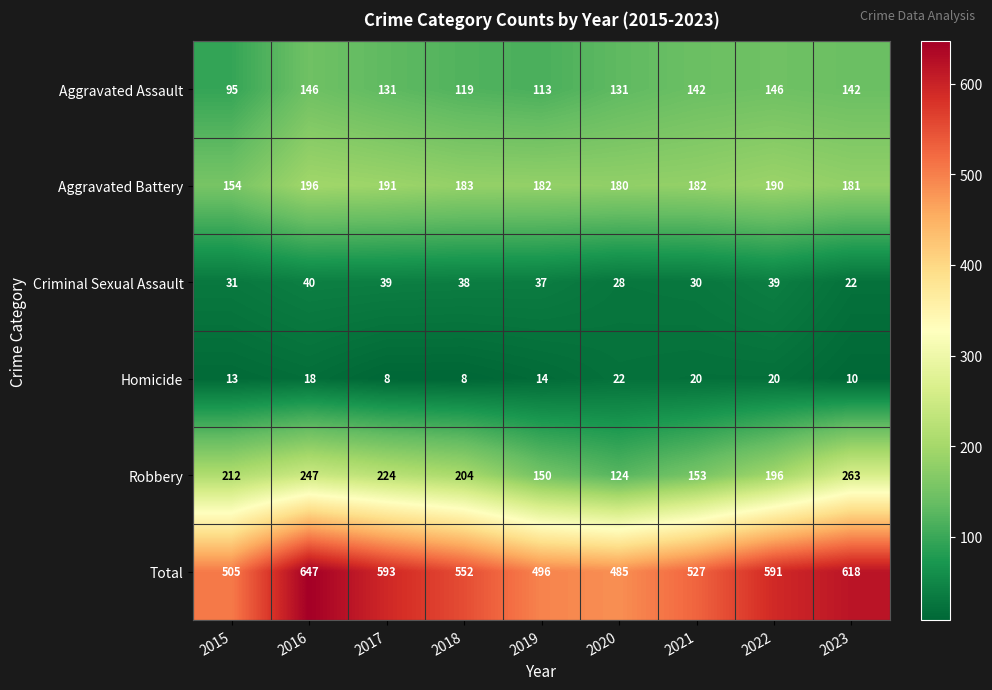

Which series has the widest spread of values?

Total